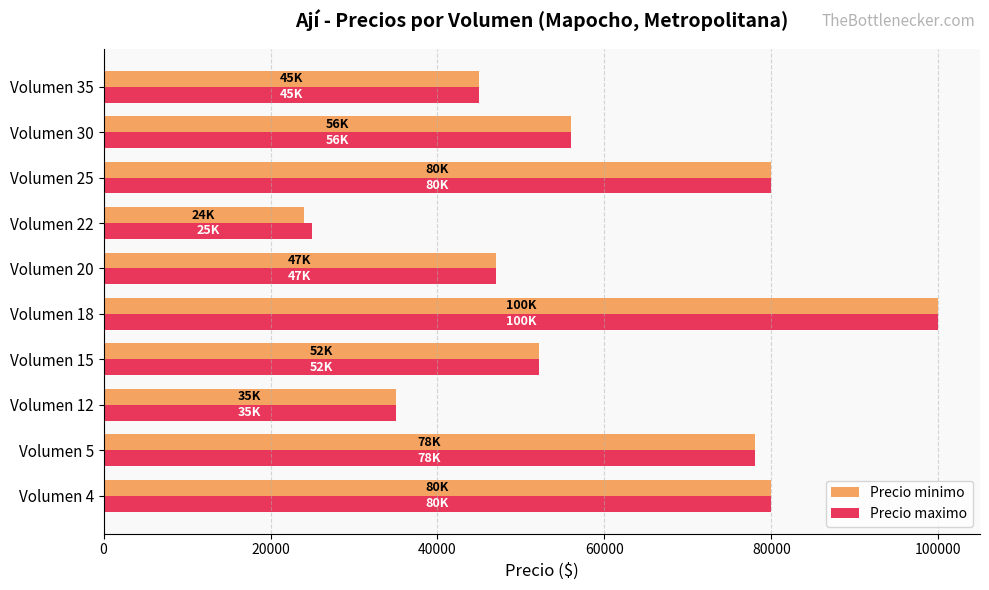

The value of Precio minimo at Volumen 18 is 100000. True or false?

True